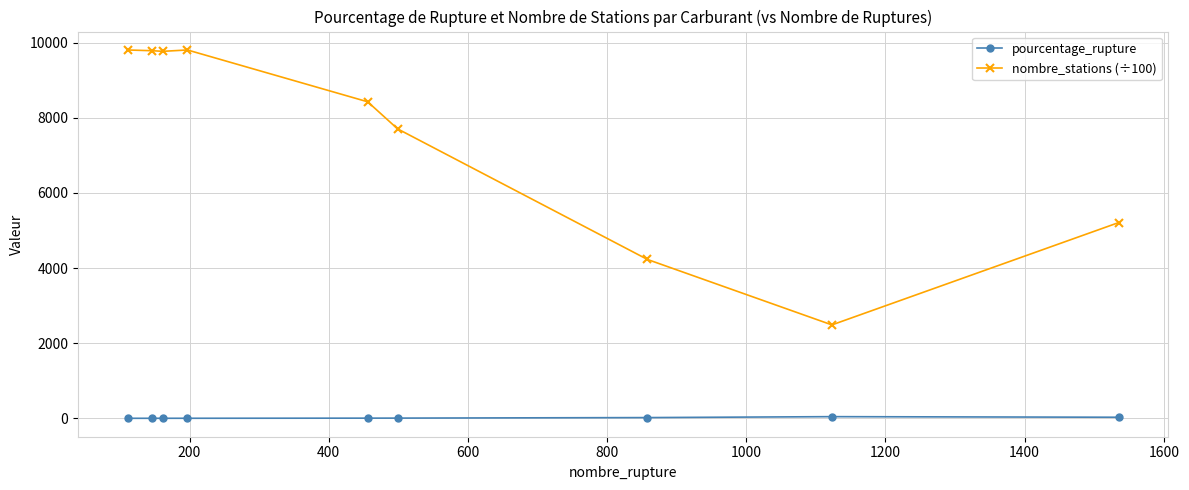

What is the average value of the pourcentage_rupture series?

12.6